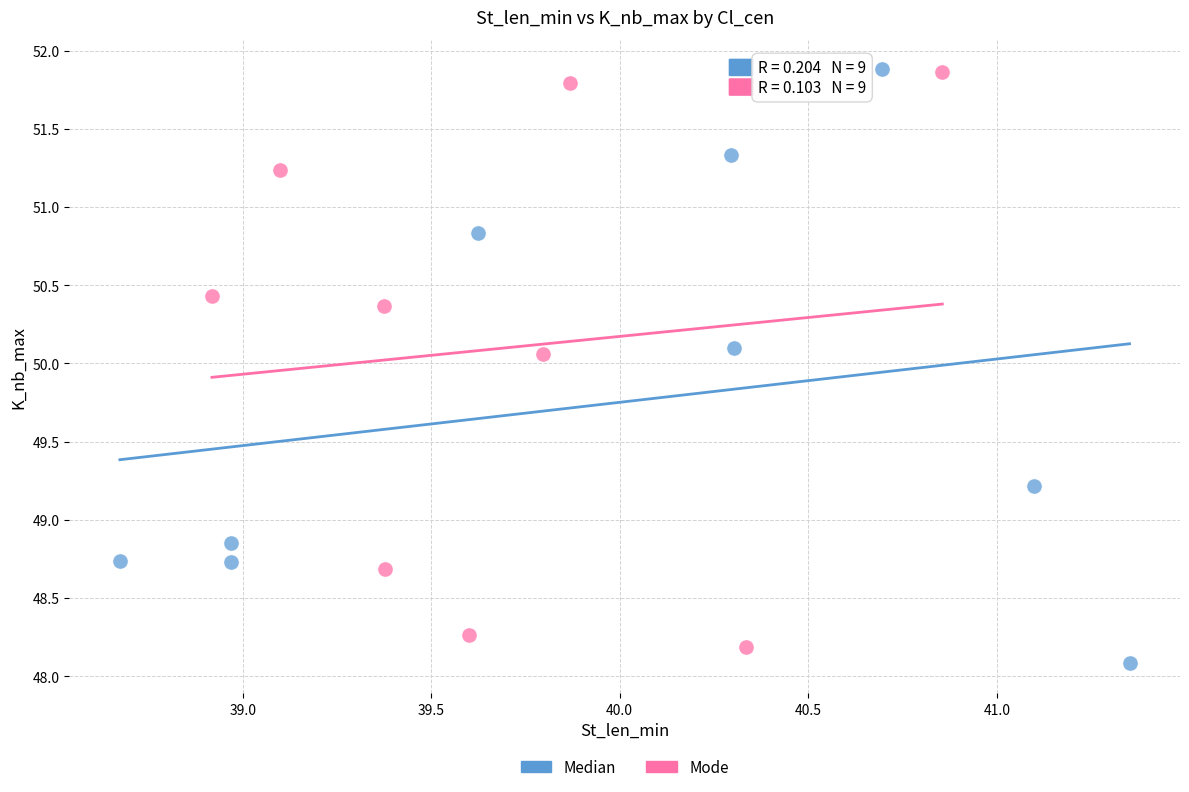

Which series reaches the minimum Y coordinate?

Median